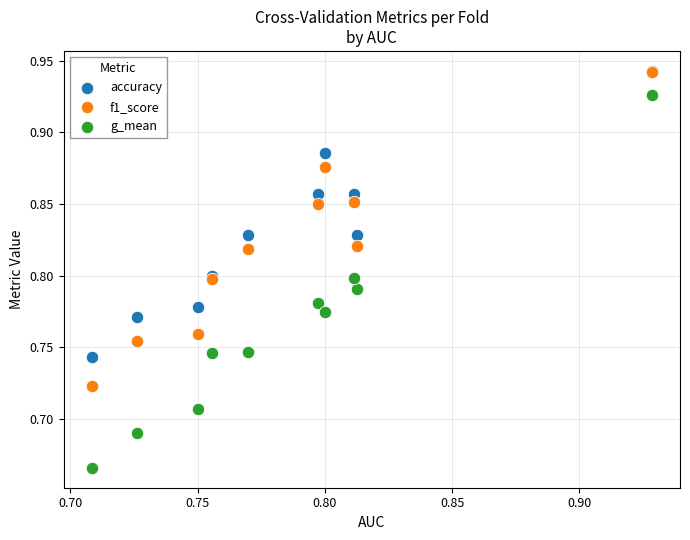

Which series has the widest spread of Y values?

g_mean